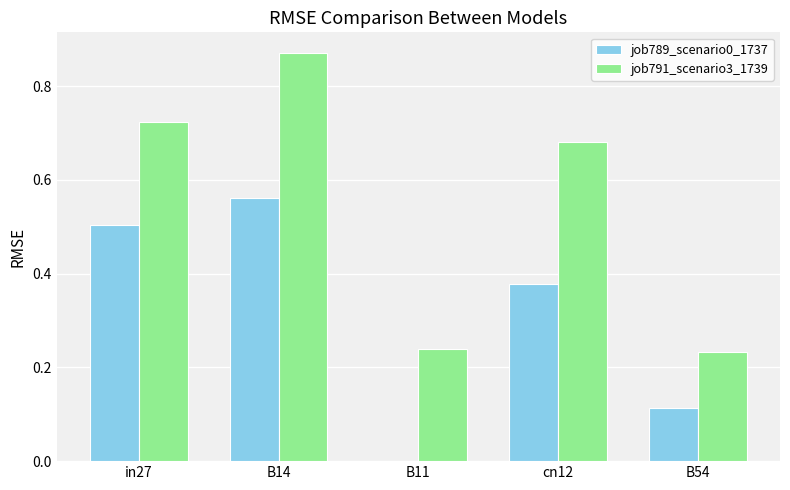

The job789_scenario0_1737 series shows 0.9 at B14. True or false?

False